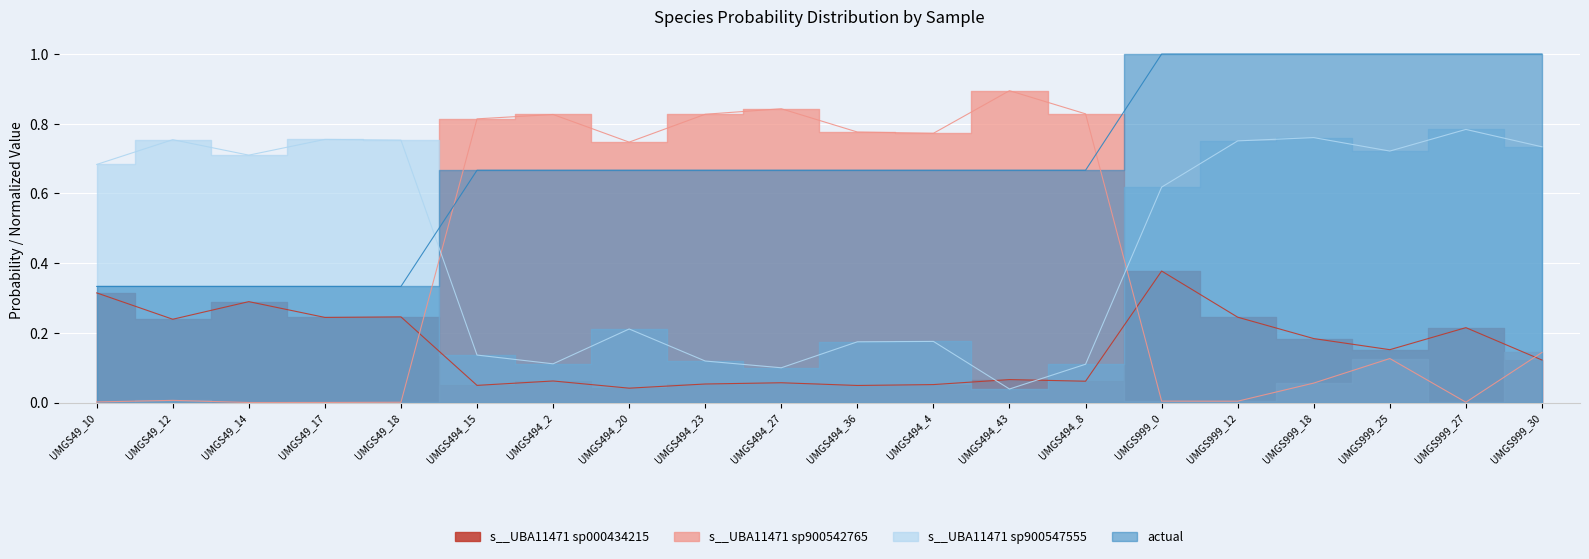

Which has a higher value, UMGS494_20 or UMGS49_12?

UMGS49_12